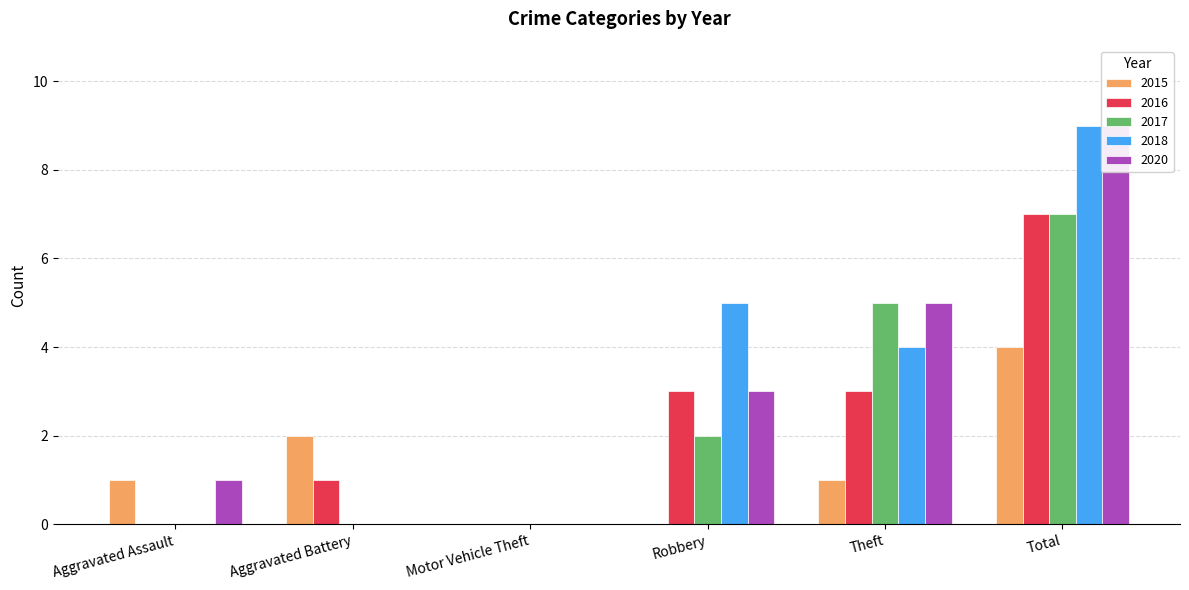

At which label is 2016 closest to 3?

Robbery